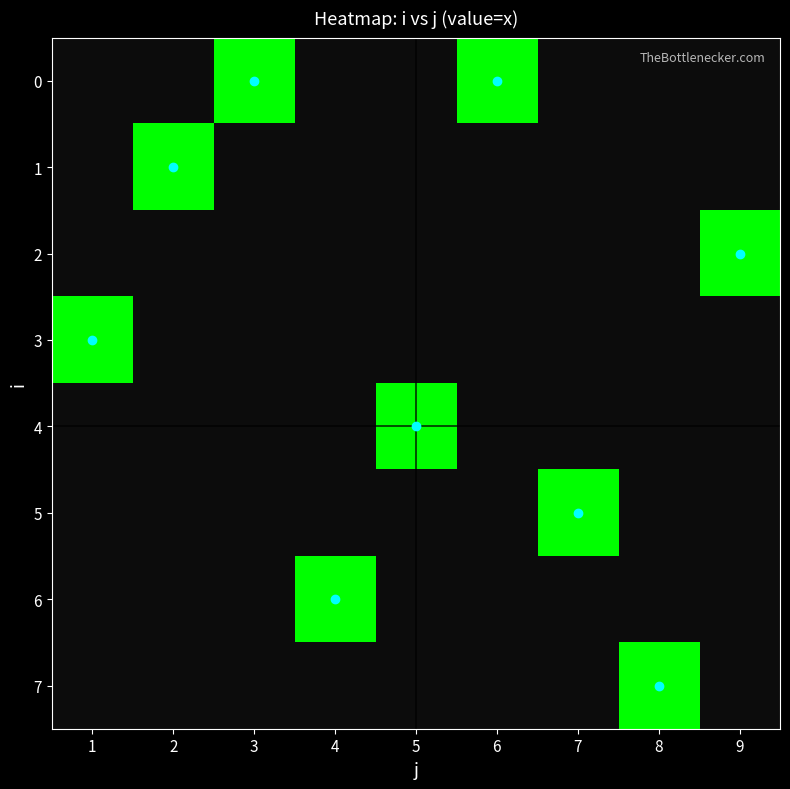

Which series changed the most between 2 and 4?

1